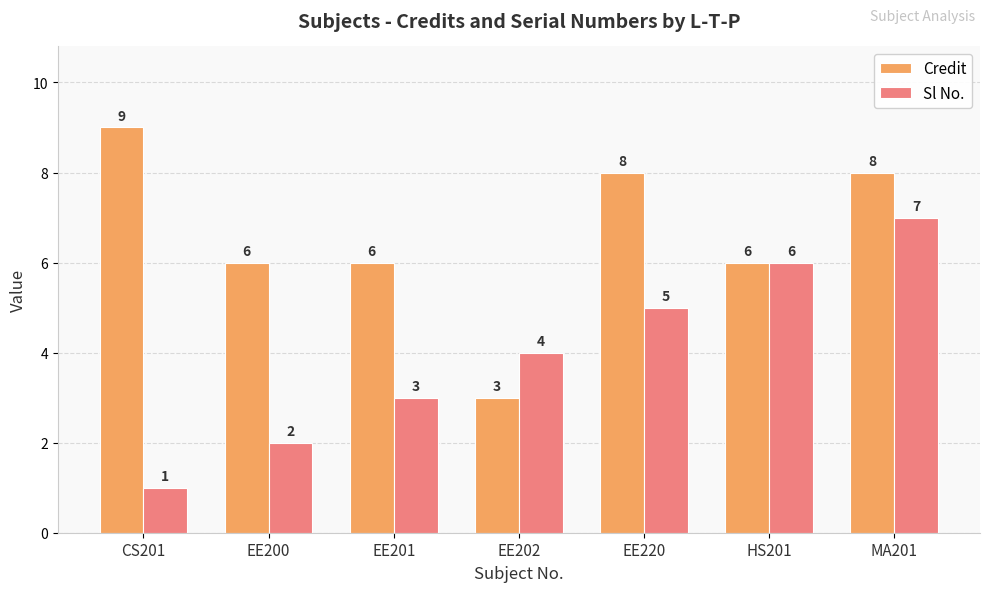

What is the sum of all Sl No. values?

28